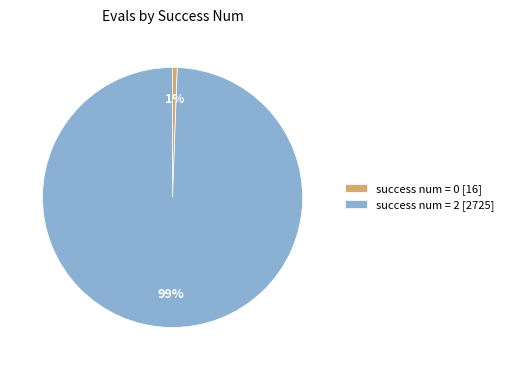

Between success num = 0 [16] and success num = 2 [2725], which is larger?

success num = 2 [2725]